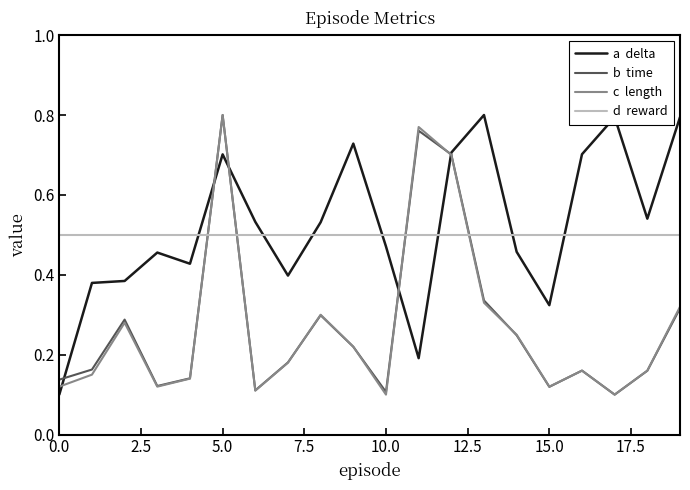

What is the label of the 18th point from the left?

17